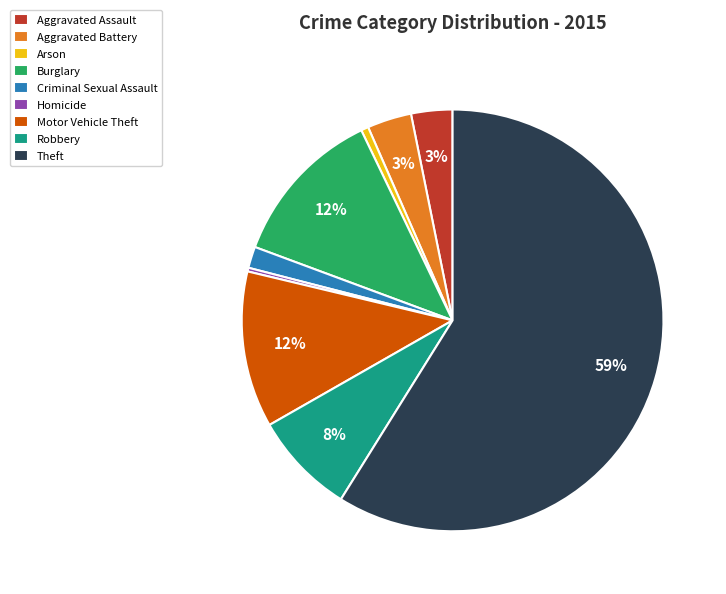

Combined, do Motor Vehicle Theft and Robbery account for over 50%?

No